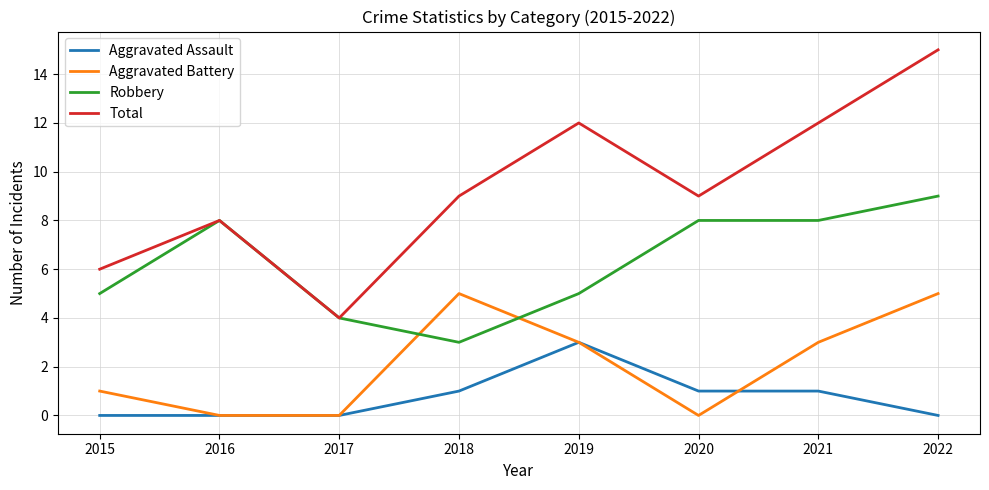

Read the Robbery value at 2017.

4